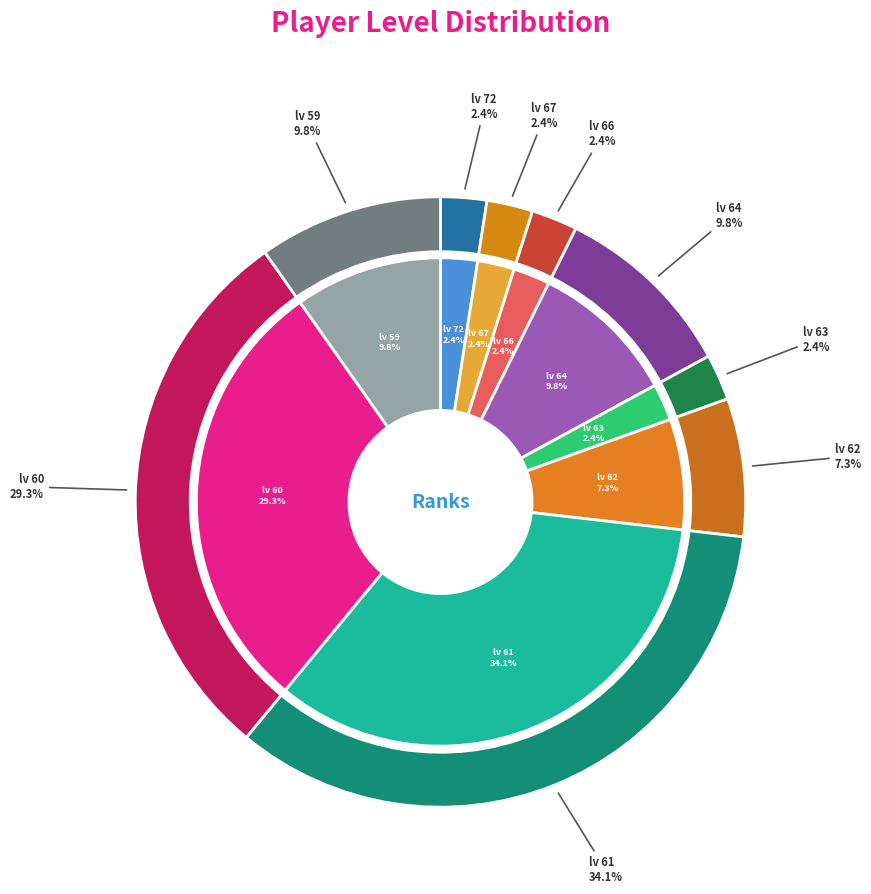

Which slice is the smallest?

lv 72